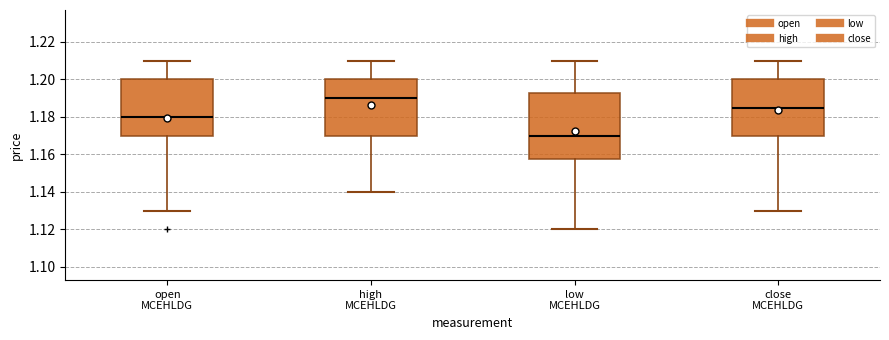

Reading left to right, read every box against the y-axis: the position of its median line, the range the box covers, and the ends of its whiskers. The values are not printed on the chart, so give them approximately, as read against the axis.

open MCEHLDG: median 1.180, box 1.170 to 1.200, whiskers 1.130 to 1.210
high MCEHLDG: median 1.190, box 1.170 to 1.200, whiskers 1.140 to 1.210
low MCEHLDG: median 1.170, box 1.158 to 1.192, whiskers 1.120 to 1.210
close MCEHLDG: median 1.186, box 1.170 to 1.200, whiskers 1.130 to 1.210